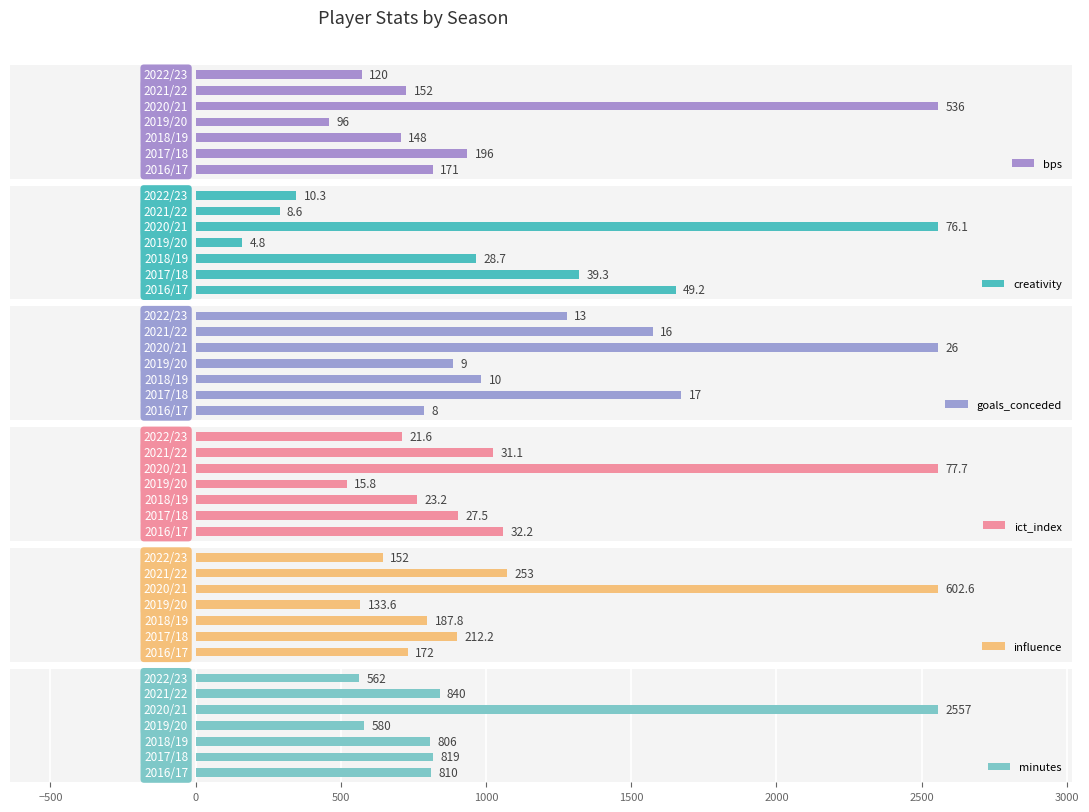

Rank the series at 1500 from lowest to highest value.

creativity, goals_conceded, ict_index, bps, influence, minutes